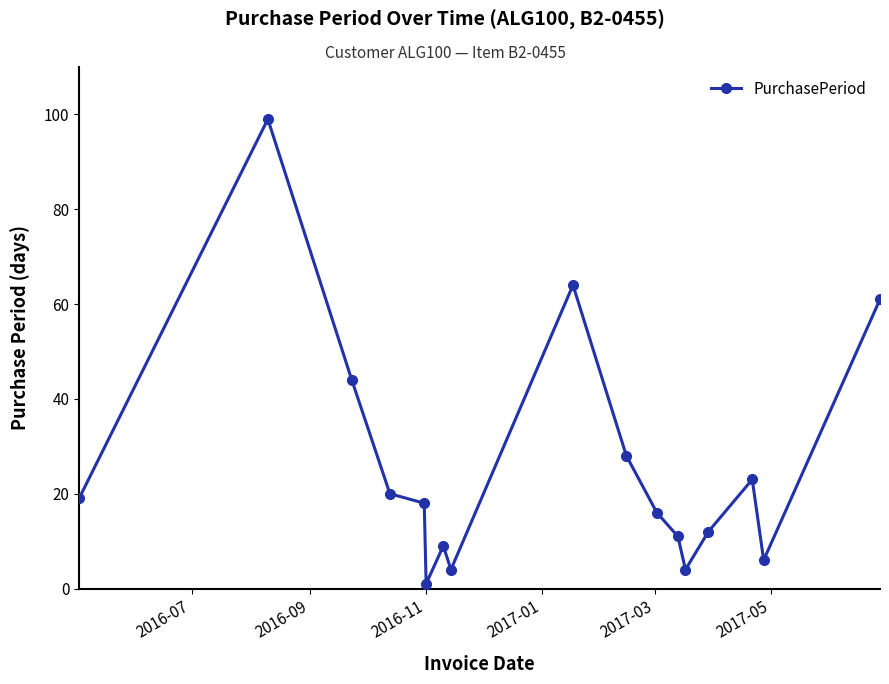

Reading left to right, what are all the values shown in this chart?

19	99	44	20	18	1	9	4	64	28	16	11	4	12	23	6	61